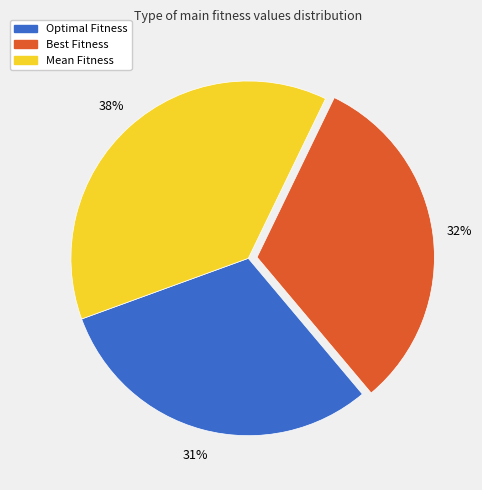

To the nearest percent, what is the average slice percentage?

33%